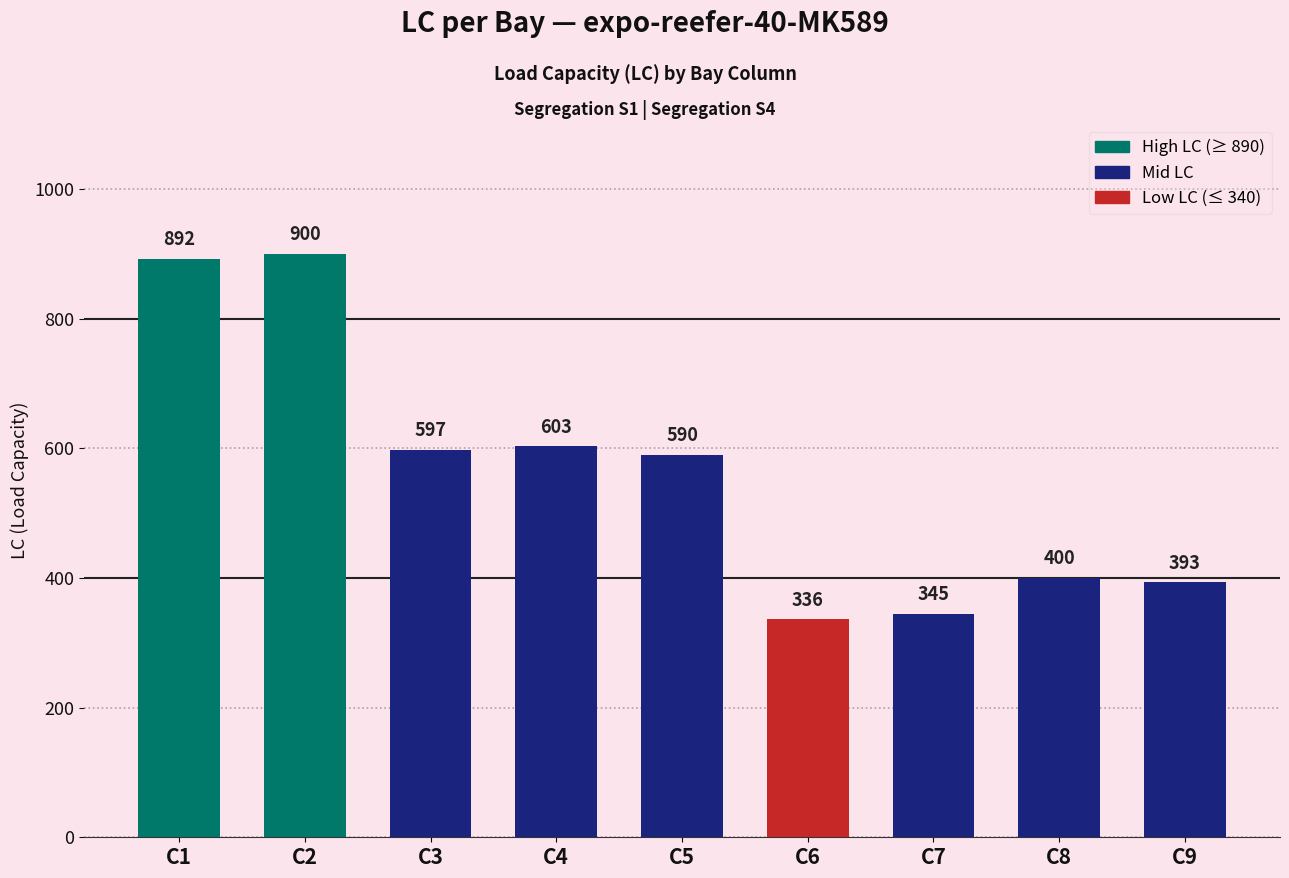

What is the maximum value shown in the chart?

900